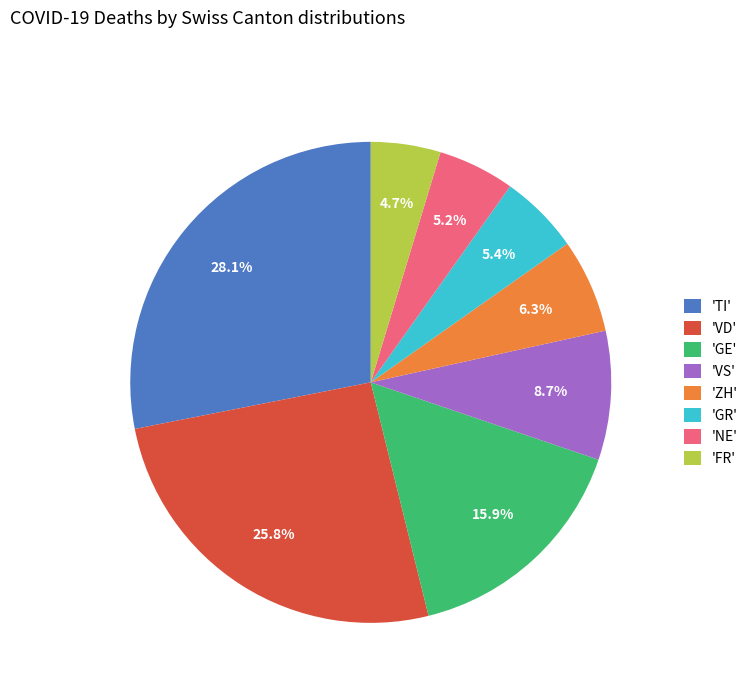

What is the ratio of the value at 'GE' to the value at 'ZH'?

2.5